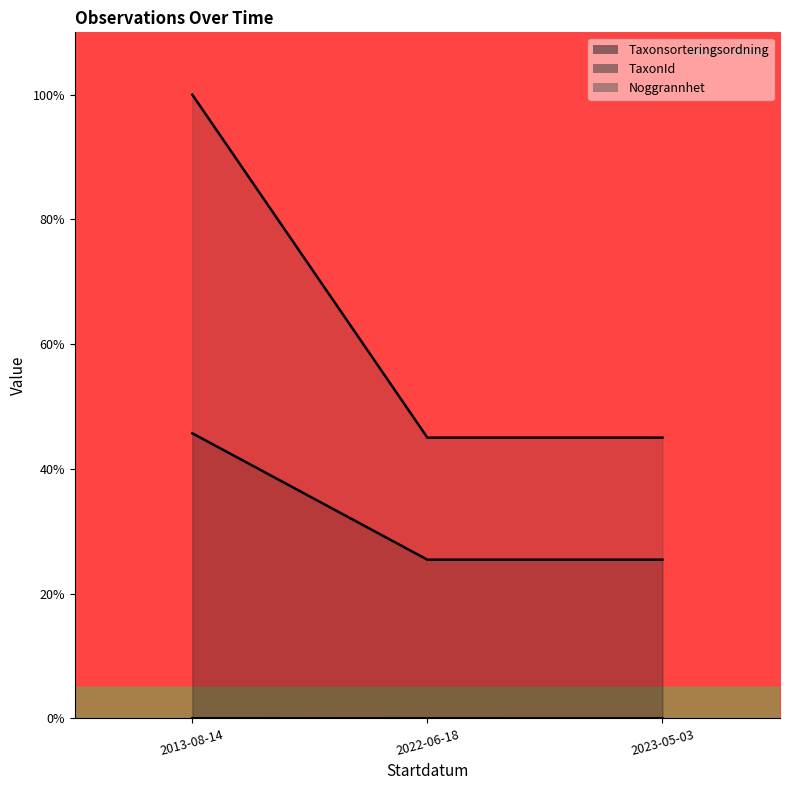

How many distinct data groups are displayed?

3